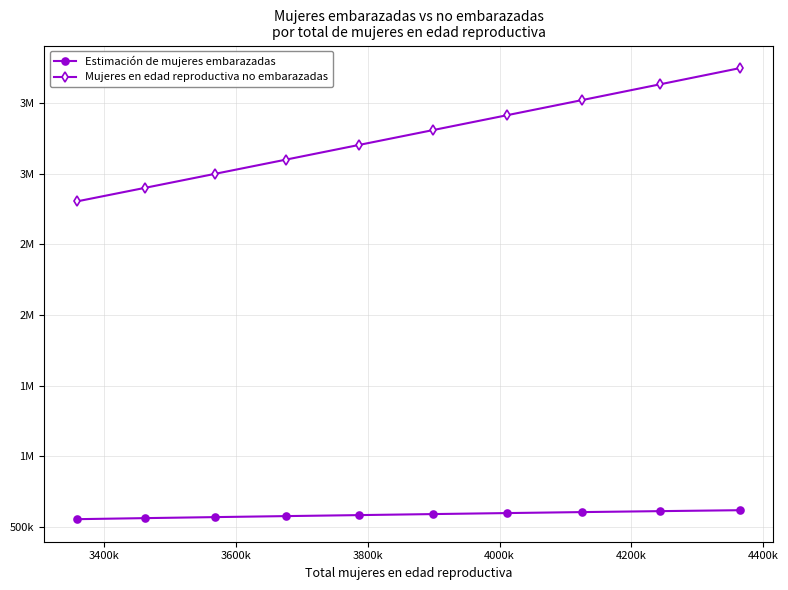

What are all the series names shown in the legend?

Estimación de mujeres embarazadas, Mujeres en edad reproductiva no embarazadas